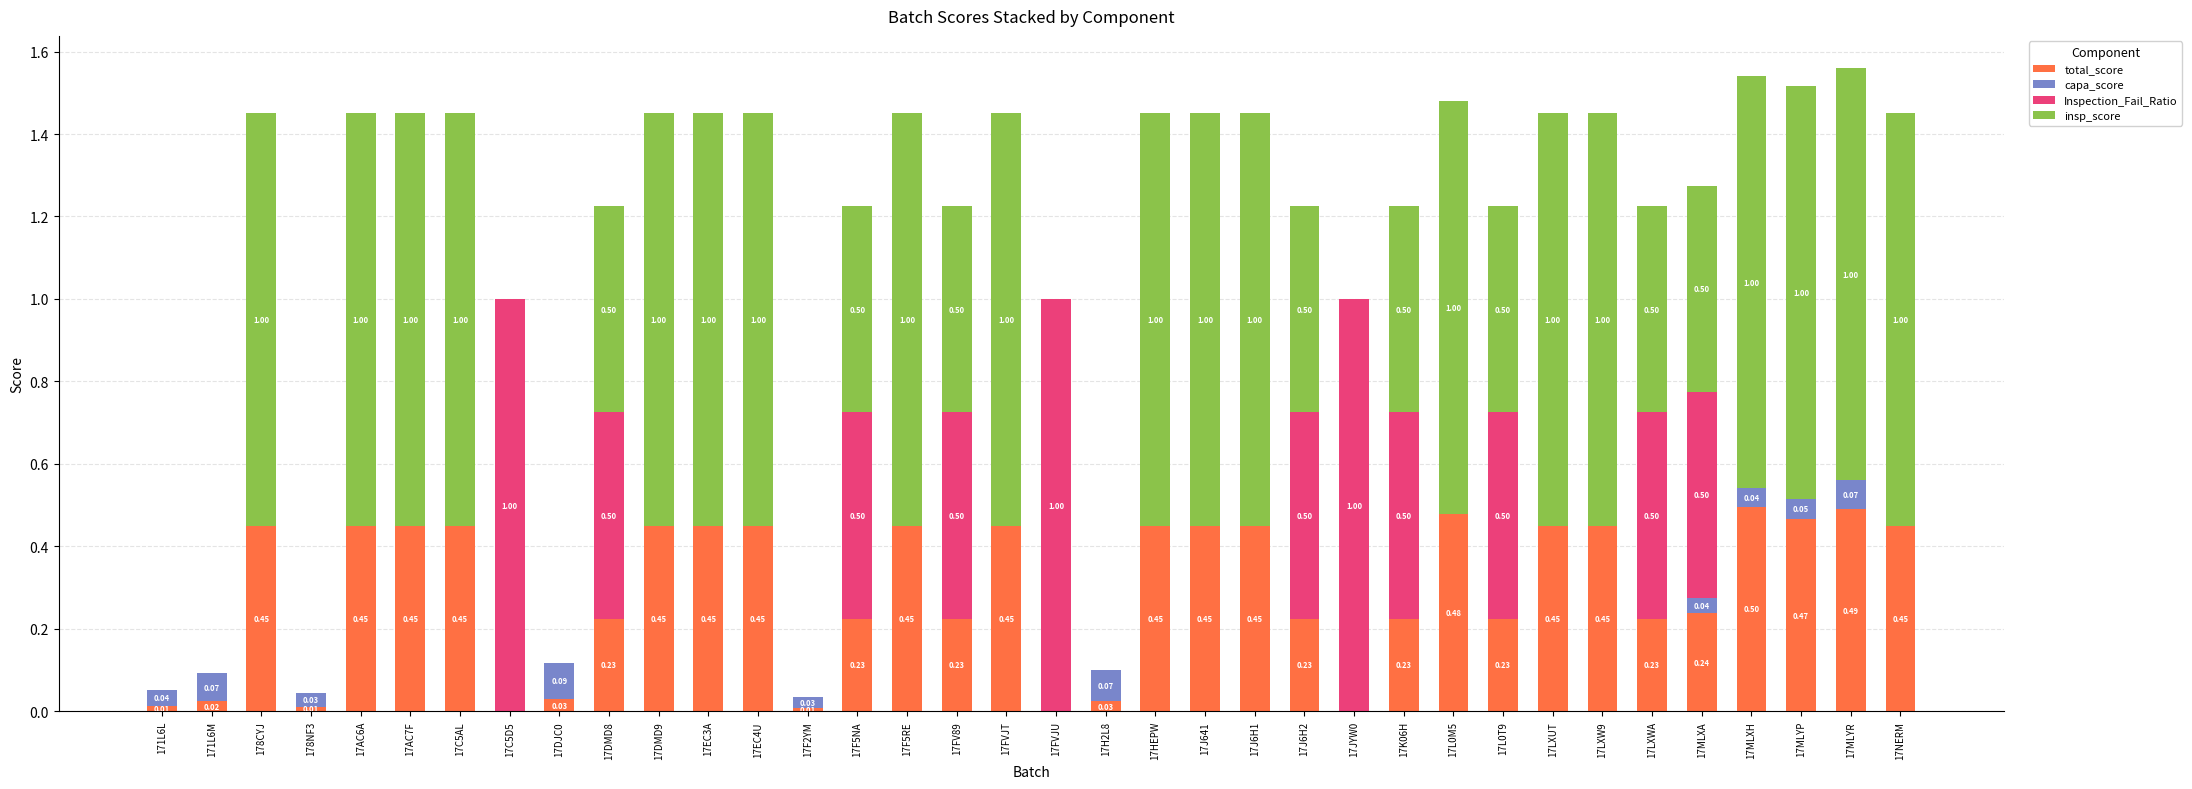

At which category is the sum across all series the highest?

17MLYR